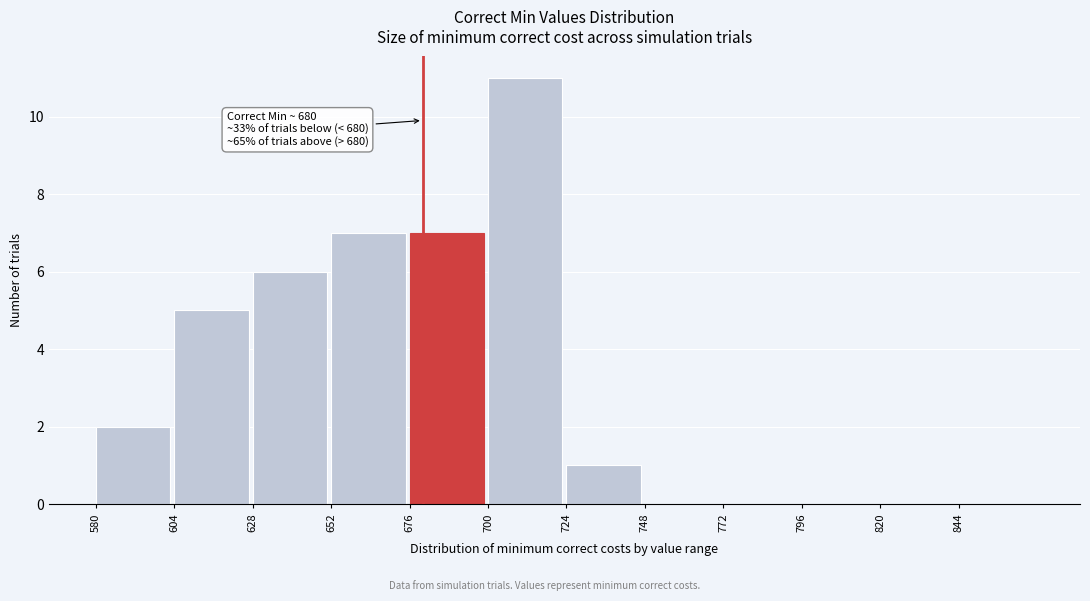

Over which range of the x-axis is the bar tallest?

700 to 724